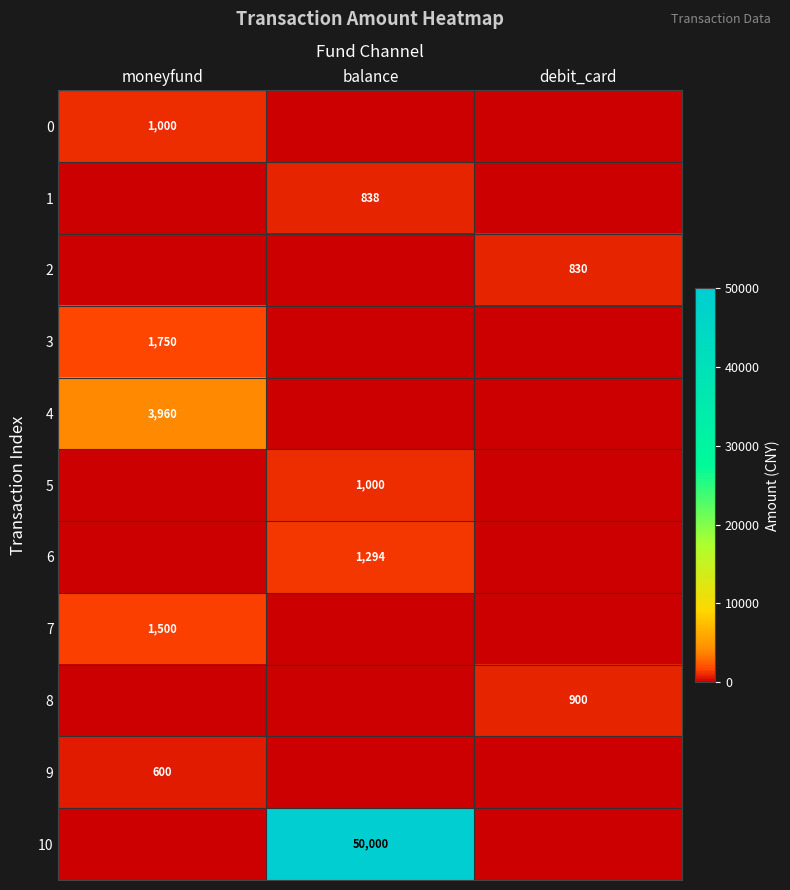

Which has a higher value, moneyfund or balance?

moneyfund